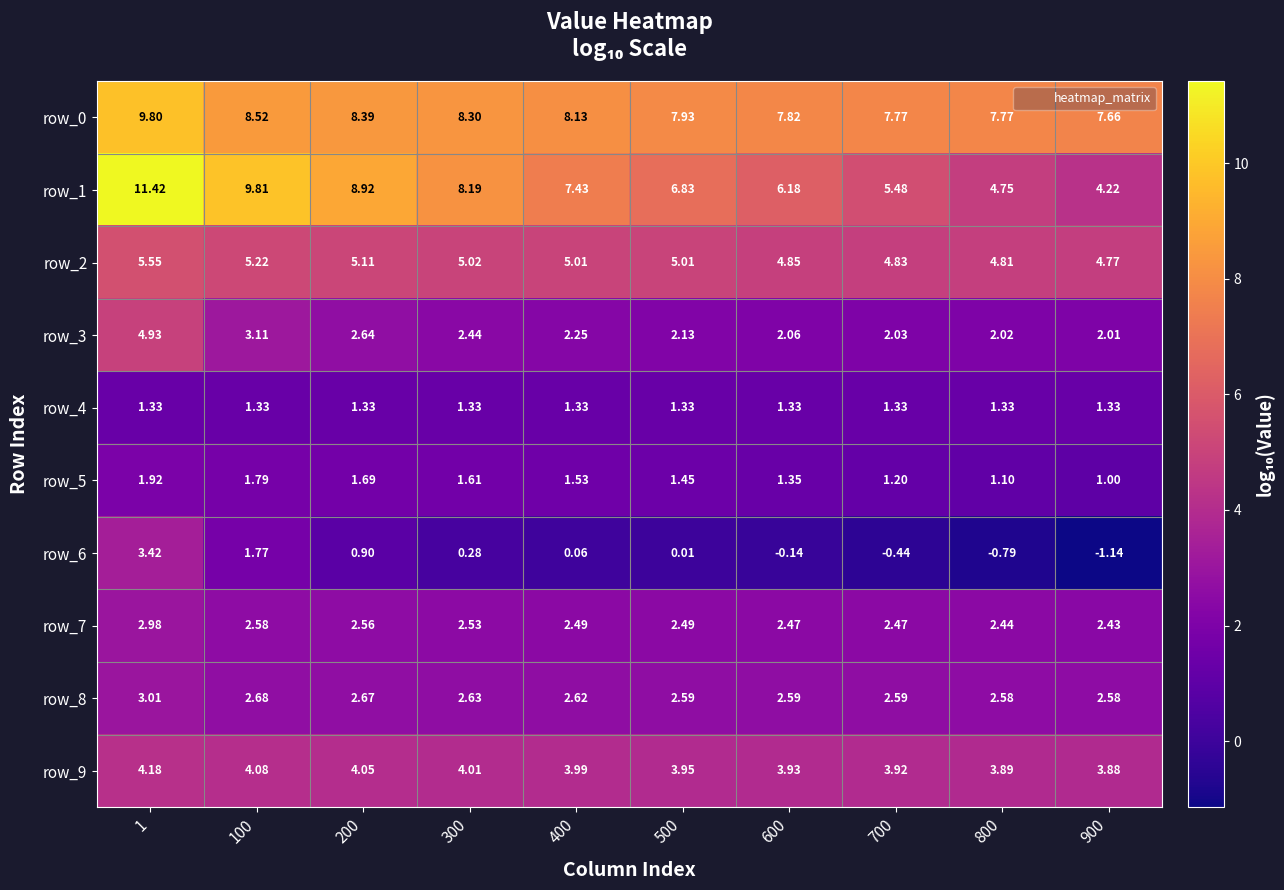

Rank the series at 700 from highest to lowest value.

row_0, row_1, row_2, row_9, row_8, row_7, row_3, row_4, row_5, row_6